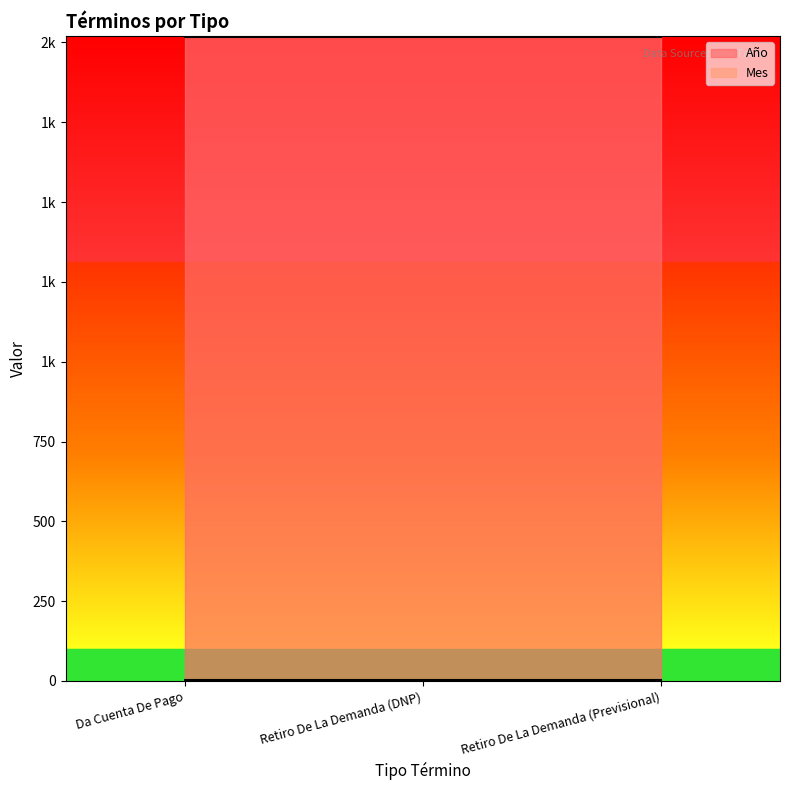

Does the chart have visible grid lines?

No